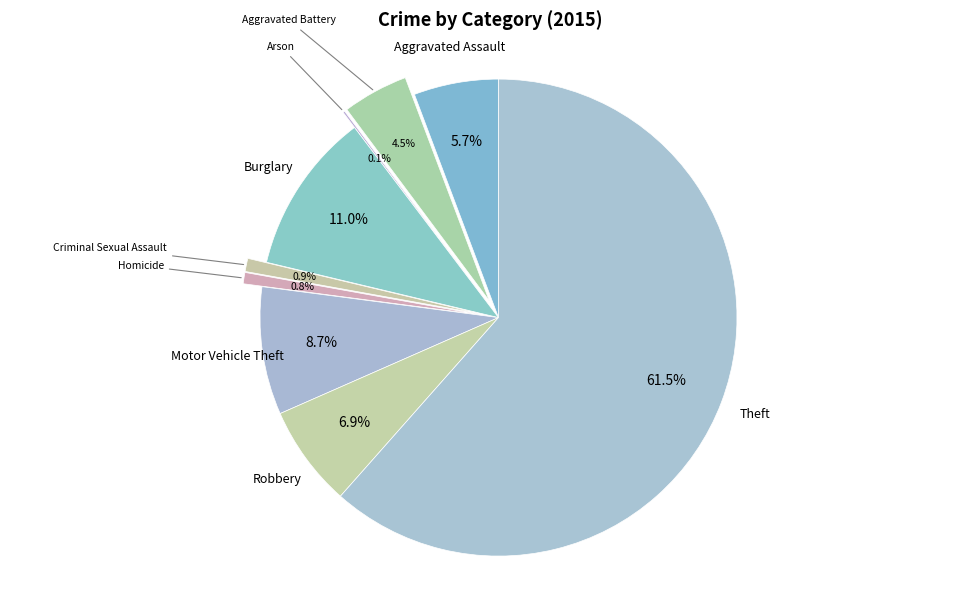

To the nearest percent, what is the average slice percentage?

11%